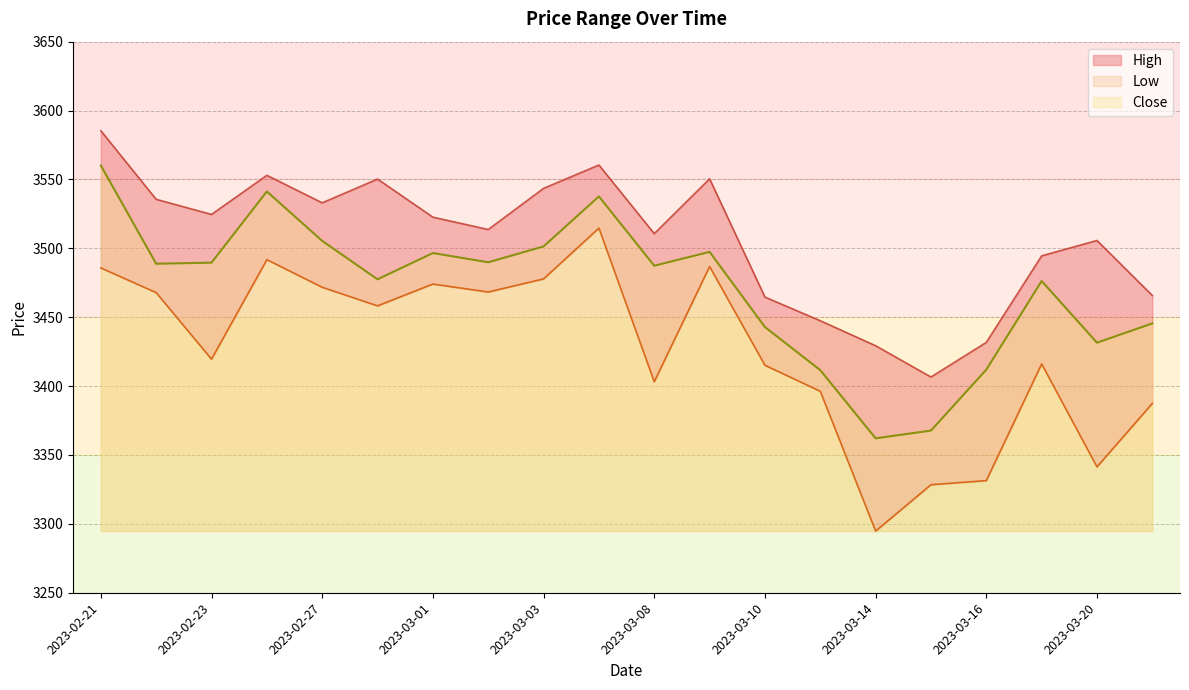

True or false: Low has more than 0 interior local peaks.

True